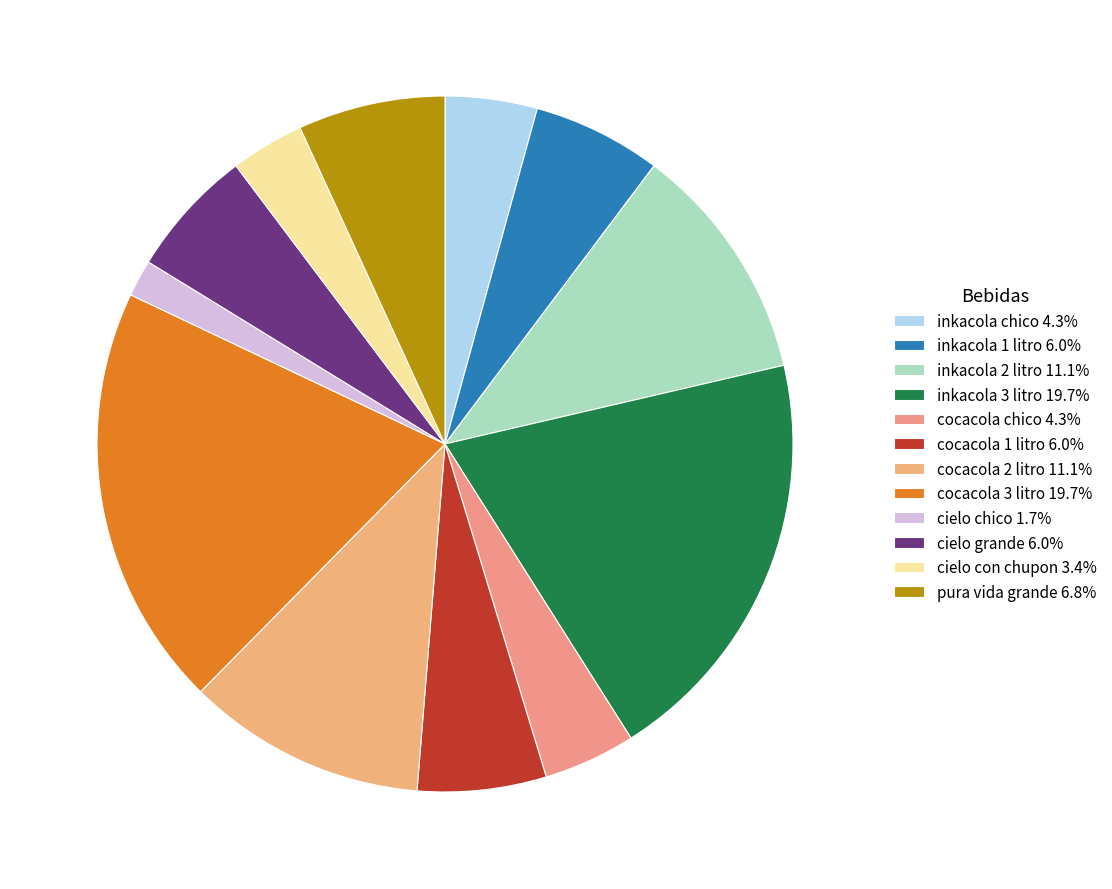

Is cielo chico the majority of the pie?

No